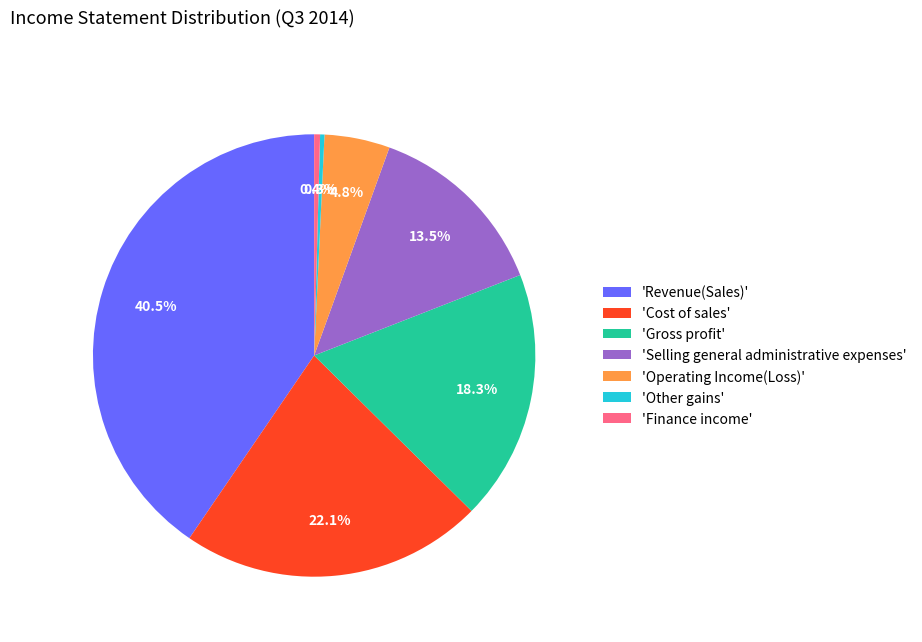

Does any single category account for the majority?

No